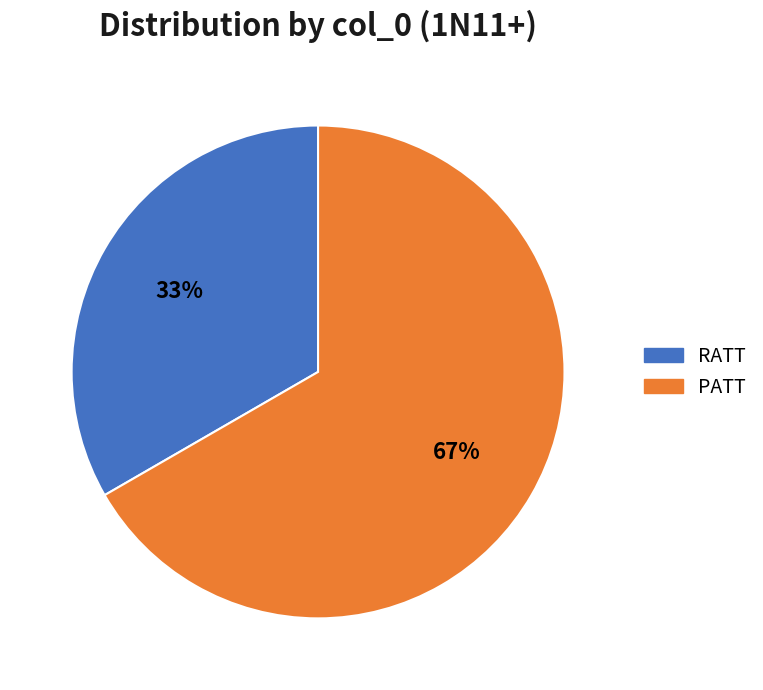

Rank the categories by value from highest to lowest.

PATT, RATT